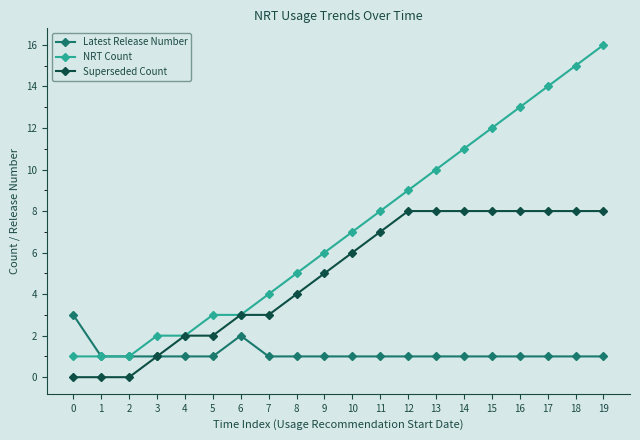

What is the total value across all series at 1?

2